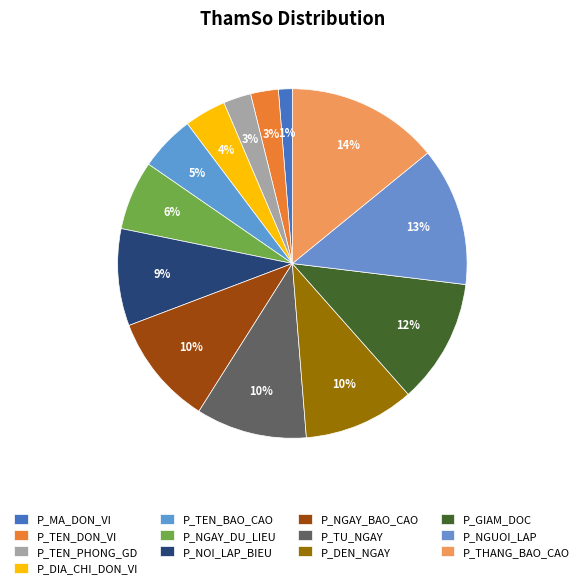

Is it true that P_DIA_CHI_DON_VI is 4% of the pie?

True